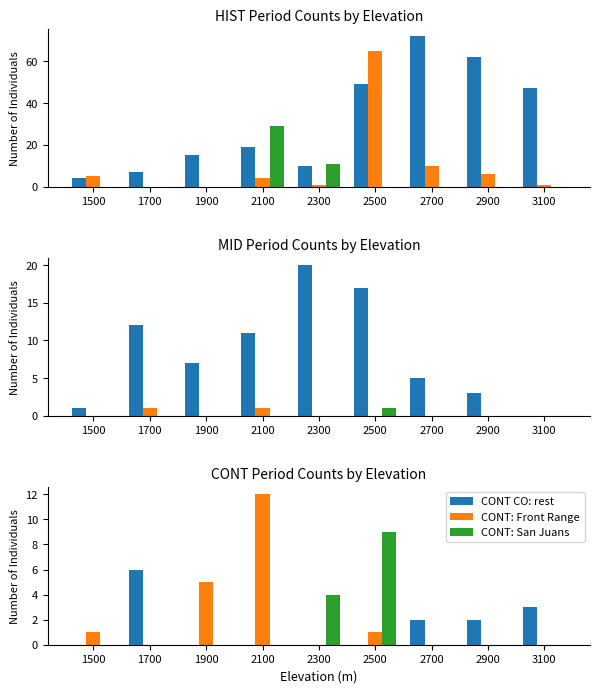

Rank the series by their maximum value, from lowest to highest.

HIST: San Juans, HIST: Front Range, HIST CO: rest